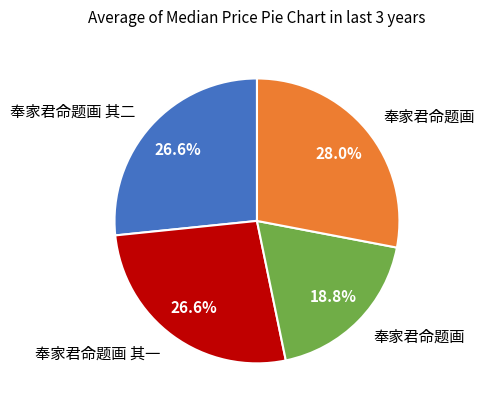

Is there any slice that represents more than half of the pie?

No